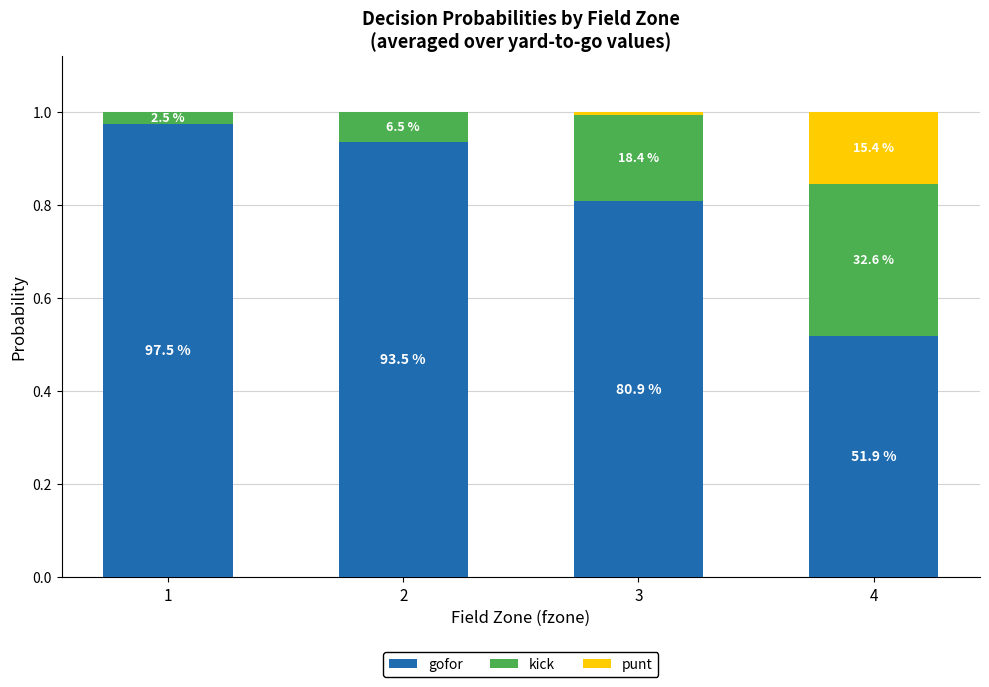

Rank the categories by gofor value from highest to lowest.

1, 2, 3, 4